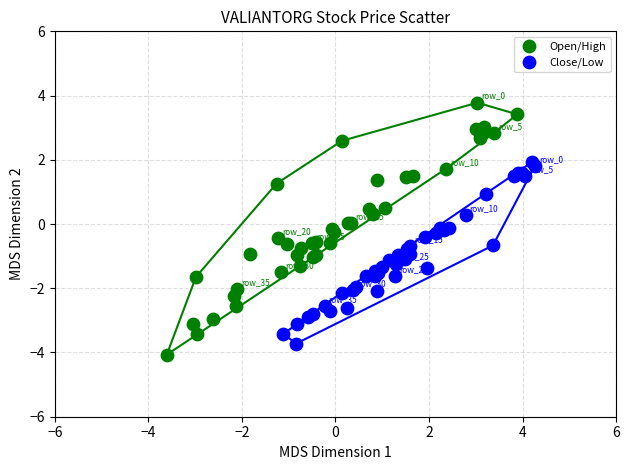

Which series has the widest spread of Y values?

Open/High